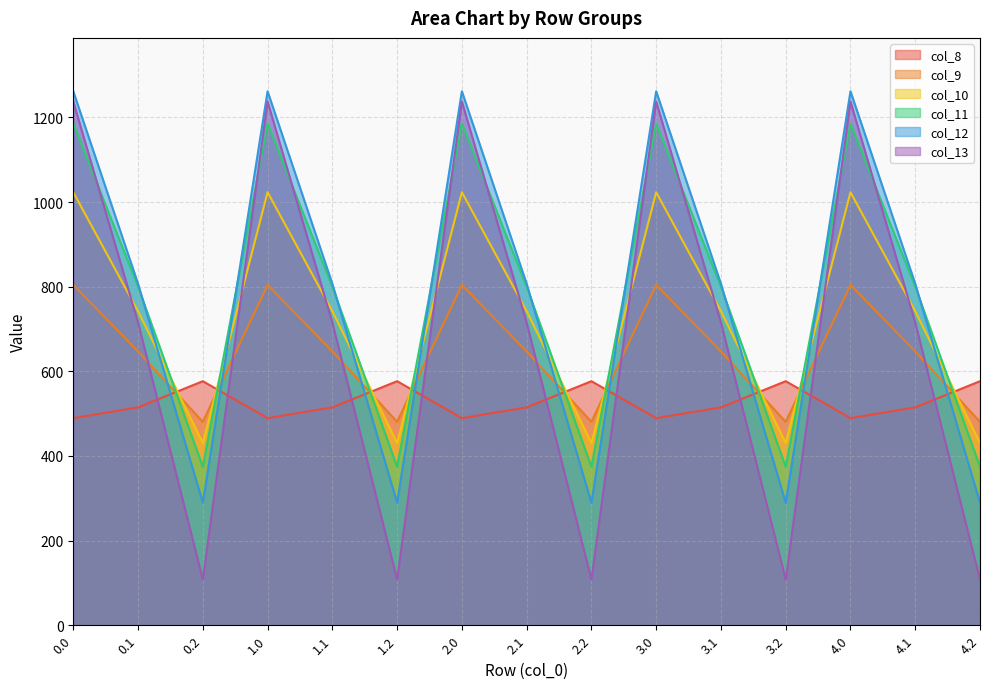

Reading left to right, extract all data points from this chart.

col_8: 0.0=489.3	0.1=514.8	0.2=576.6	1.0=489.3	1.1=514.8	1.2=576.6	2.0=489.3	2.1=514.8	2.2=576.6	3.0=489.3	3.1=514.8	3.2=576.6	4.0=489.3	4.1=514.8	4.2=576.6
col_9: 0.0=804.0	0.1=646.9	0.2=480.7	1.0=804.0	1.1=646.9	1.2=480.7	2.0=804.0	2.1=646.9	2.2=480.7	3.0=804.0	3.1=646.9	3.2=480.7	4.0=804.0	4.1=646.9	4.2=480.7
col_10: 0.0=1023.2	0.1=742.1	0.2=430.5	1.0=1023.2	1.1=742.1	1.2=430.5	2.0=1023.2	2.1=742.1	2.2=430.5	3.0=1023.2	3.1=742.1	3.2=430.5	4.0=1023.2	4.1=742.1	4.2=430.5
col_11: 0.0=1185.2	0.1=800.2	0.2=374.4	1.0=1185.2	1.1=800.2	1.2=374.4	2.0=1185.2	2.1=800.2	2.2=374.4	3.0=1185.2	3.1=800.2	3.2=374.4	4.0=1185.2	4.1=800.2	4.2=374.4
col_12: 0.0=1261.6	0.1=806.9	0.2=289.5	1.0=1261.6	1.1=806.9	1.2=289.5	2.0=1261.6	2.1=806.9	2.2=289.5	3.0=1261.6	3.1=806.9	3.2=289.5	4.0=1261.6	4.1=806.9	4.2=289.5
col_13: 0.0=1237.4	0.1=715.3	0.2=107.8	1.0=1237.4	1.1=715.3	1.2=107.8	2.0=1237.4	2.1=715.3	2.2=107.8	3.0=1237.4	3.1=715.3	3.2=107.8	4.0=1237.4	4.1=715.3	4.2=107.8